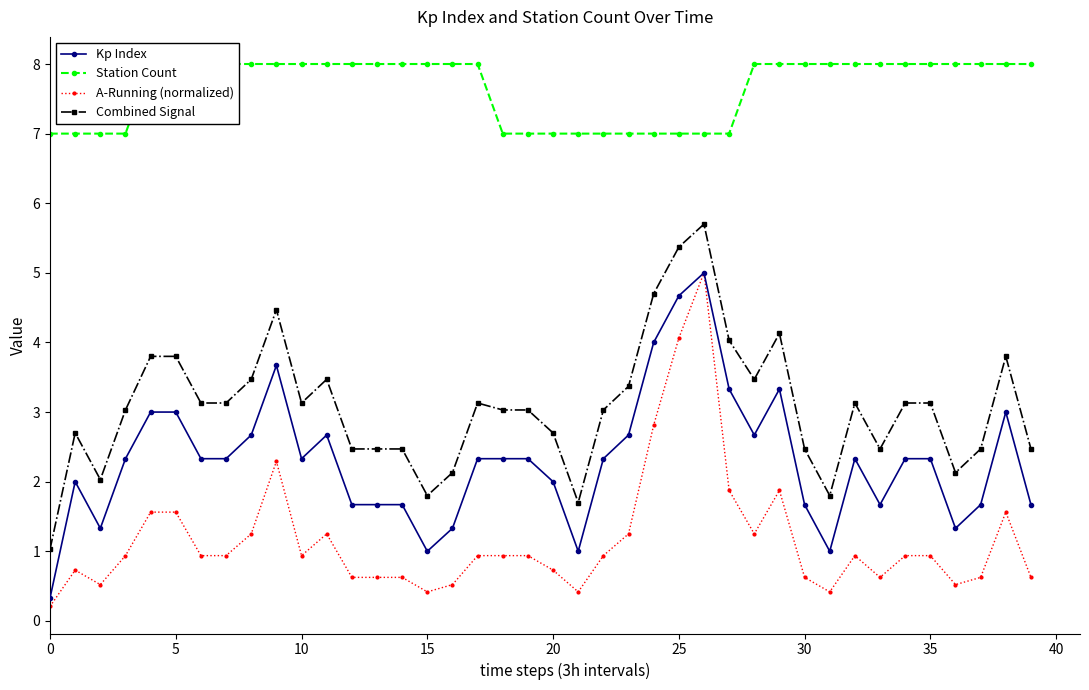

What is the label of the 34th point from the left?

33